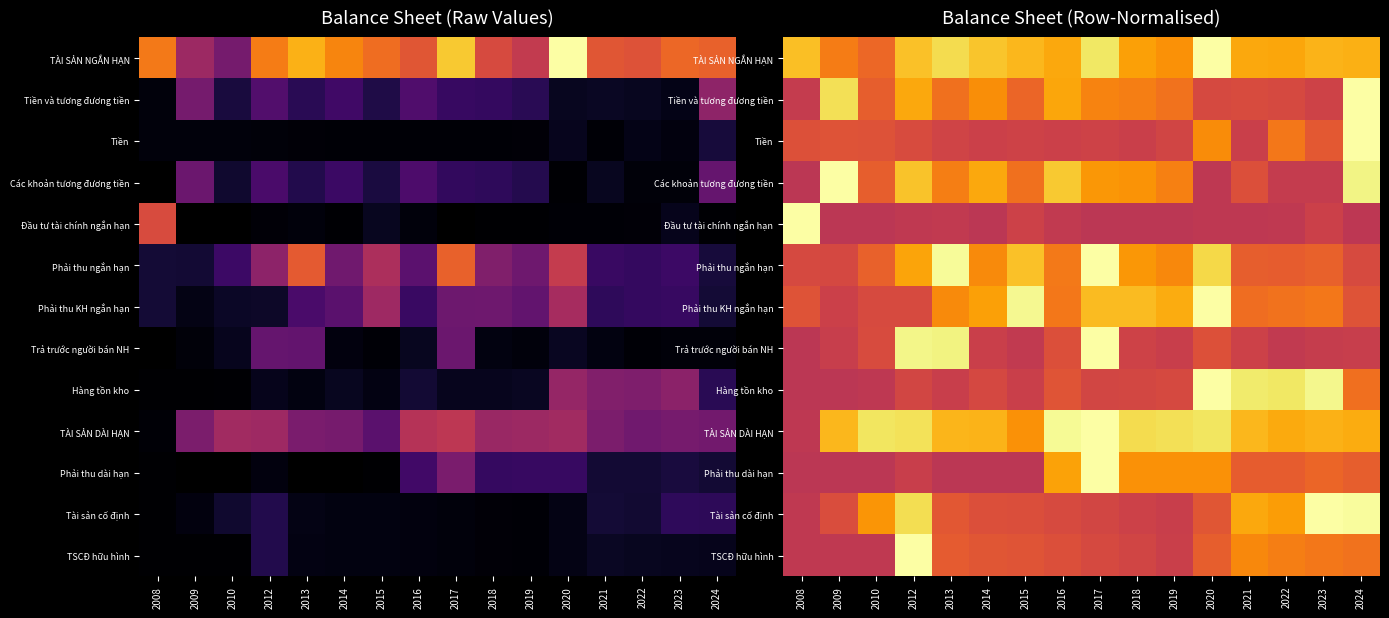

Which category has the highest value in the Phải thu ngắn hạn series?

2017